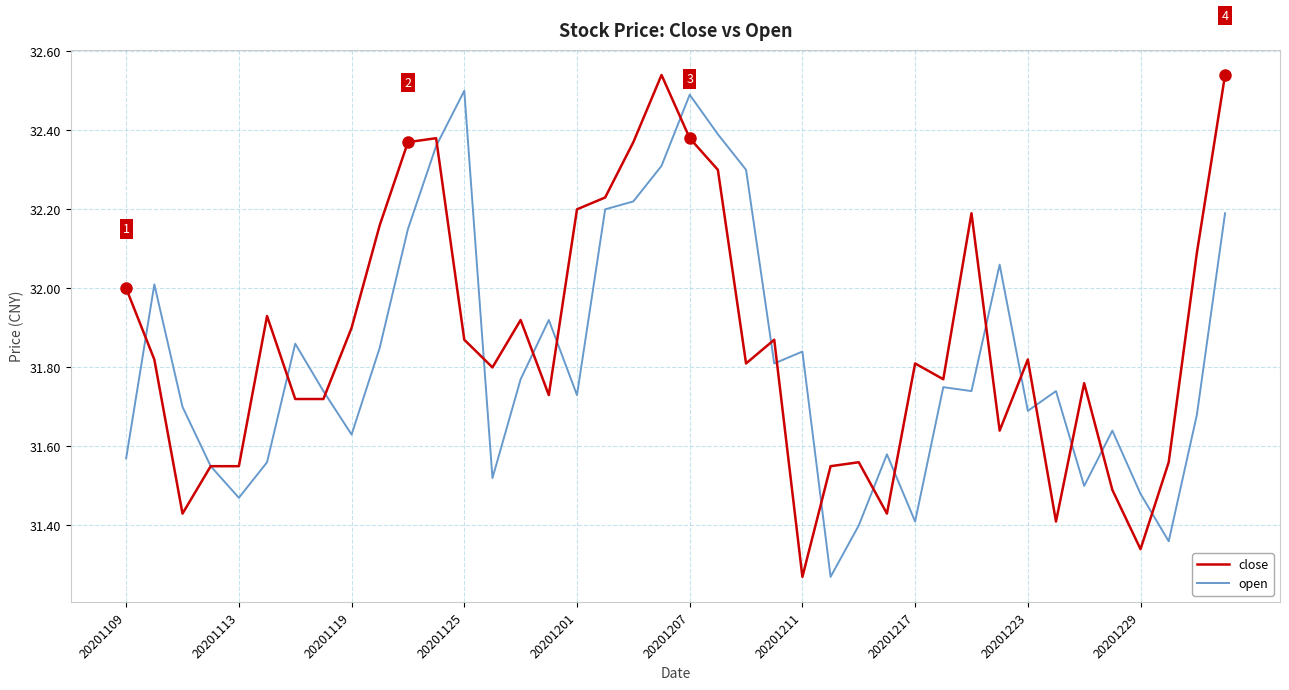

True or false: open and close intersect in this chart.

True